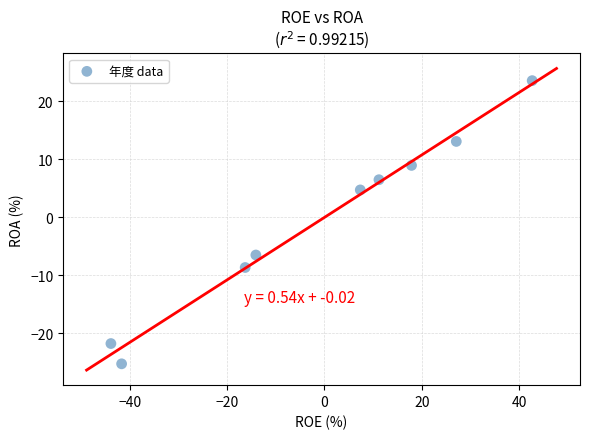

What is the range of Y values (max minus min)?

48.9